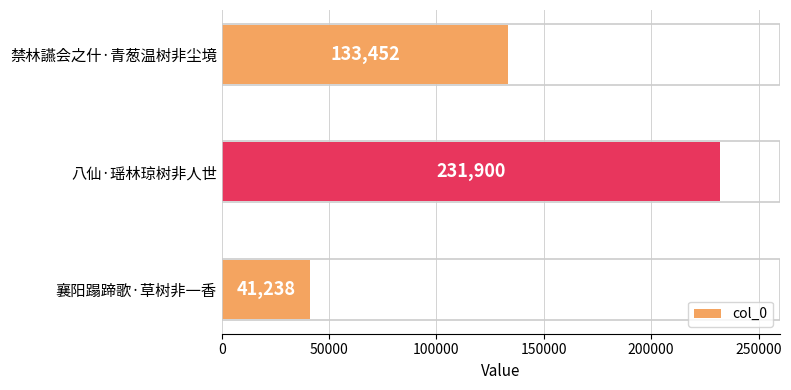

Between 八仙·瑶林琼树非人世 and 禁林讌会之什·青葱温树非尘境, which is larger?

八仙·瑶林琼树非人世